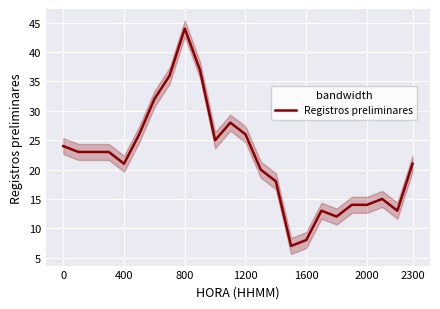

The chart shows a value of 25 at 10. True or false?

True